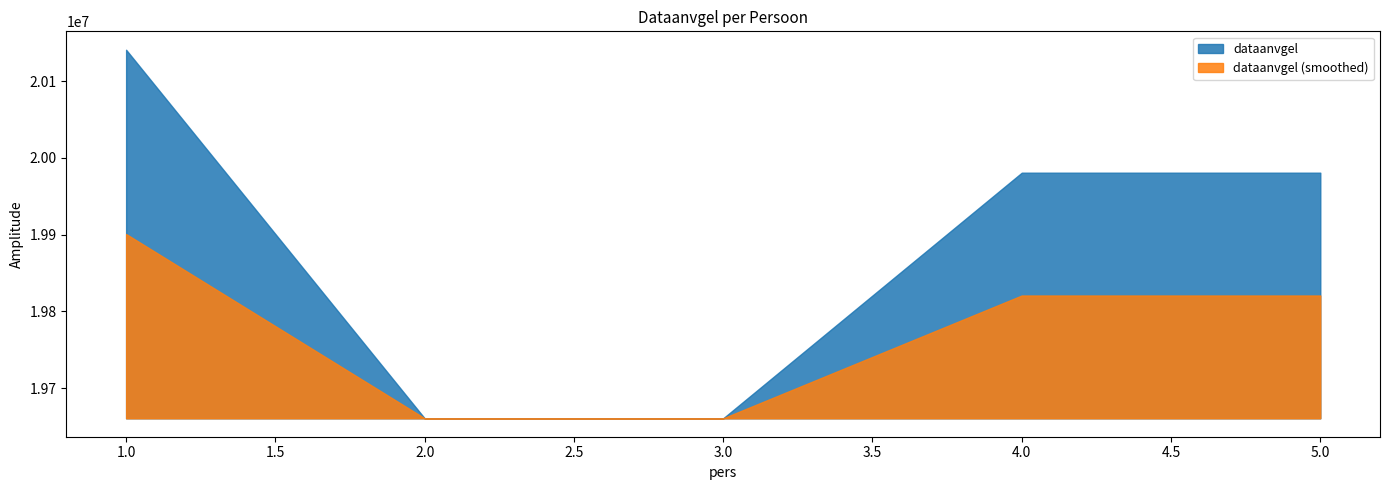

Does the chart have visible grid lines?

No